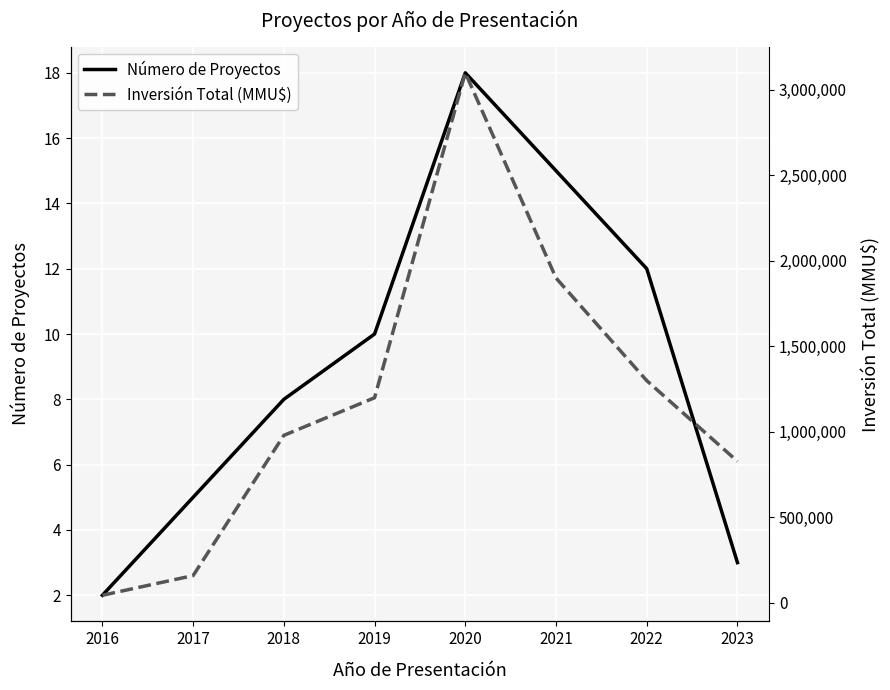

At which label does Número de Proyectos reach its minimum?

2016